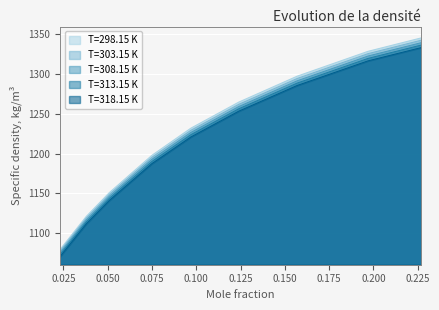

Reading left to right, what are all the values shown in this chart?

T=298.15 K: 0.023=1078.7	0.038=1121.0	0.051=1150.9	0.075=1197.8	0.097=1232.0	0.124=1264.8	0.157=1297.5	0.197=1328.8	0.227=1345.7
T=303.15 K: 0.023=1076.7	0.038=1118.8	0.051=1148.6	0.075=1195.3	0.097=1229.3	0.124=1262.0	0.157=1294.6	0.197=1325.9	0.227=1342.8
T=308.15 K: 0.023=1074.6	0.038=1116.5	0.051=1146.2	0.075=1192.7	0.097=1226.6	0.124=1259.2	0.157=1291.7	0.197=1322.9	0.227=1339.7
T=313.15 K: 0.023=1072.3	0.038=1114.1	0.051=1143.6	0.075=1190.0	0.097=1223.8	0.124=1256.4	0.157=1288.8	0.197=1319.9	0.227=1336.7
T=318.15 K: 0.023=1069.8	0.038=1111.6	0.051=1141.0	0.075=1187.3	0.097=1220.9	0.124=1253.4	0.157=1285.8	0.197=1316.8	0.227=1333.5